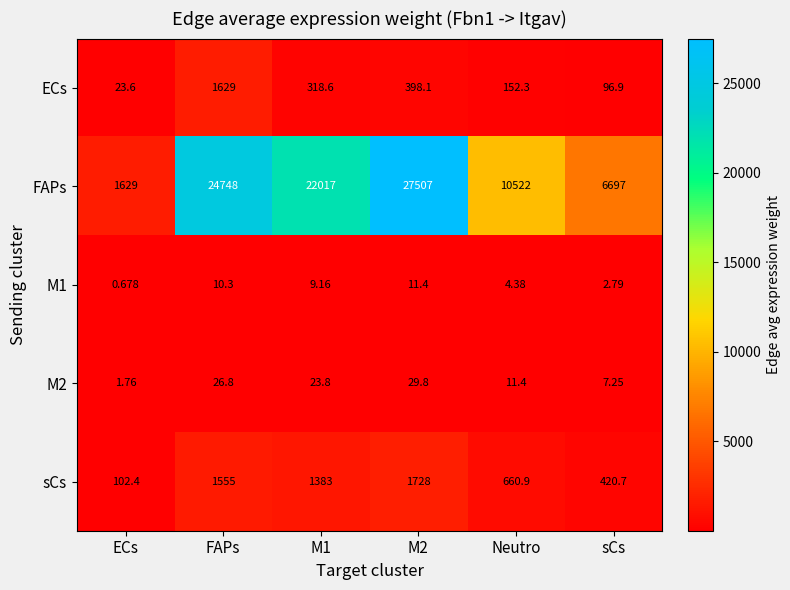

What is the maximum value shown in the chart?

27507.0